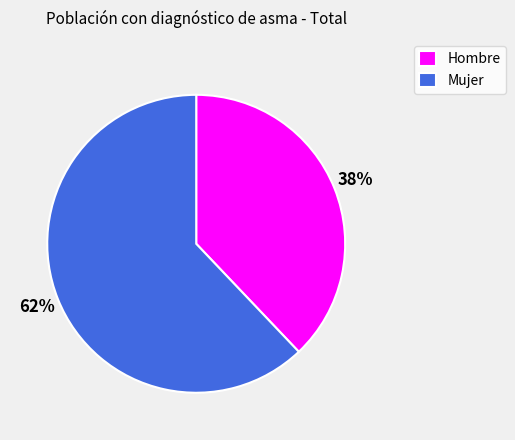

Is there any slice that represents more than half of the pie?

Yes